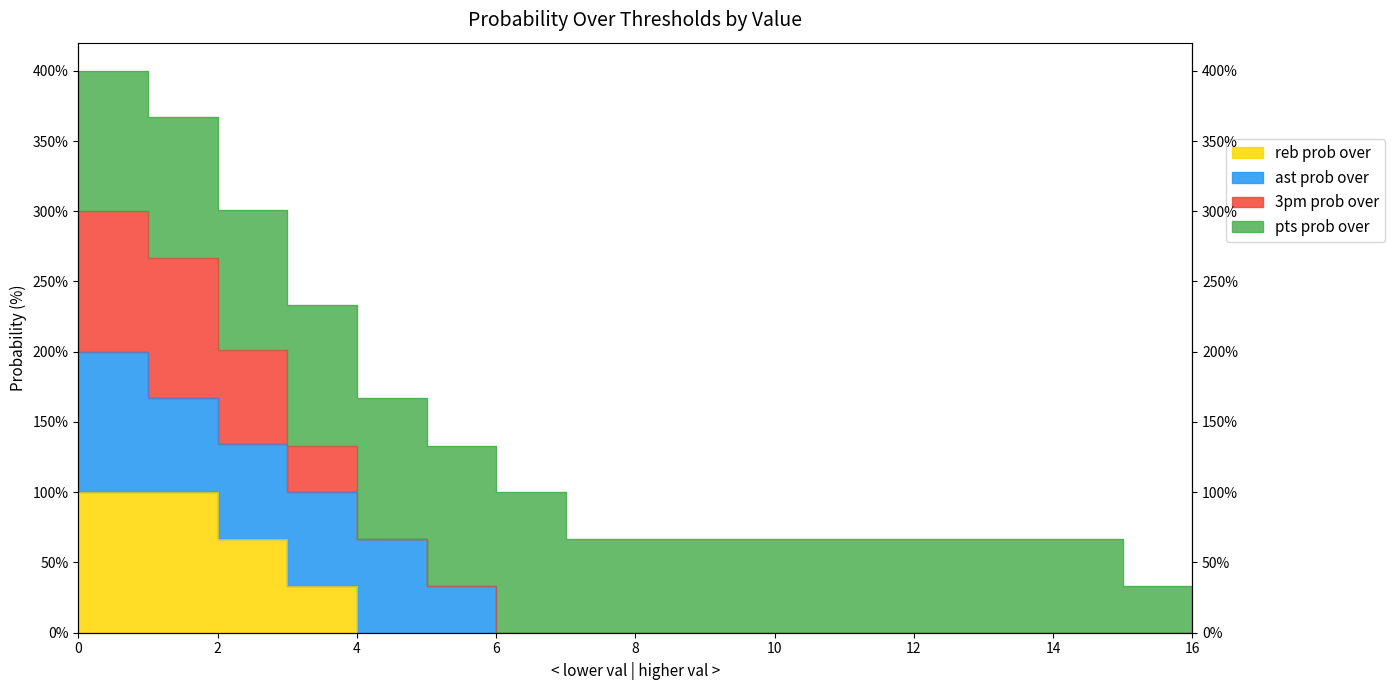

True or false: 3pm prob over and reb prob over intersect in this chart.

False